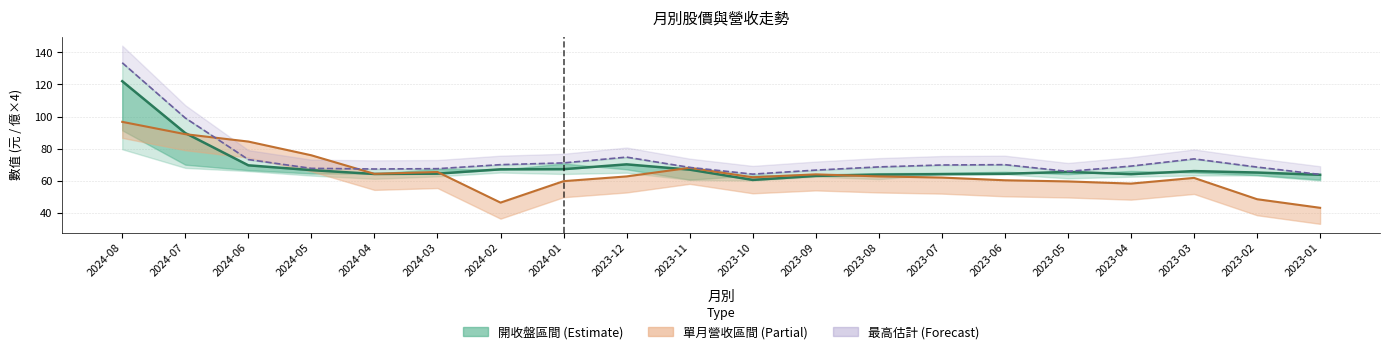

What is the average value of the 收盤 series?

69.4